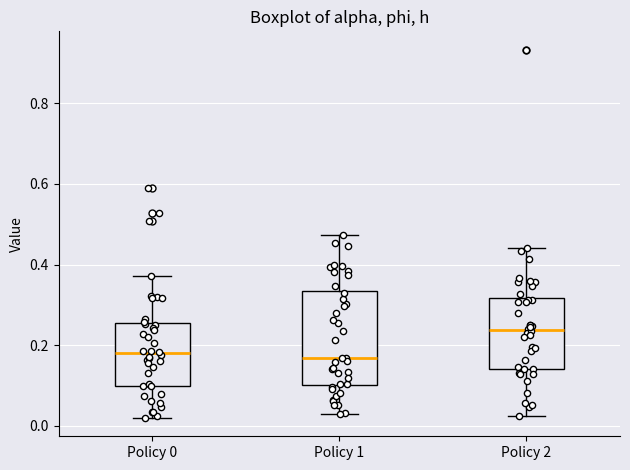

Reading left to right, transcribe this box plot: for each box, give where its median line is, the range the box spans, and where its two whiskers end, as read against the y-axis. The values are not printed on the chart, so give them approximately, as read against the axis.

Policy 0: median 0.18, box 0.10 to 0.26, whiskers 0.02 to 0.38
Policy 1: median 0.16, box 0.10 to 0.34, whiskers 0.02 to 0.48
Policy 2: median 0.24, box 0.14 to 0.32, whiskers 0.02 to 0.44